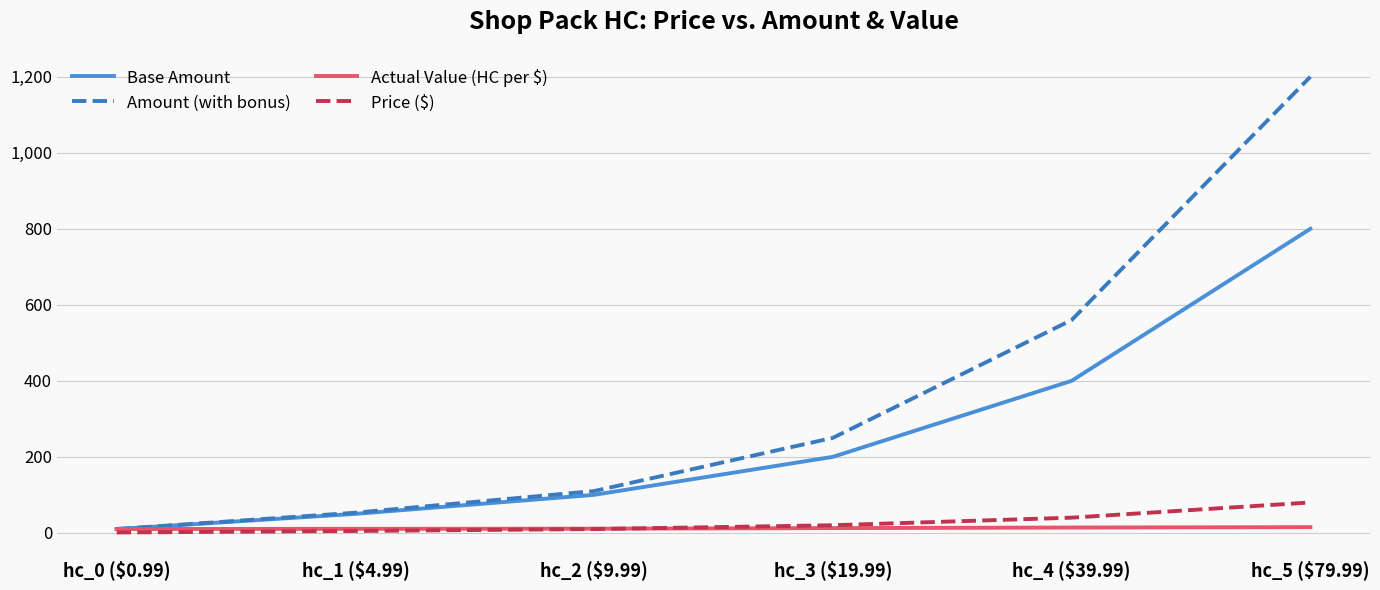

List the series in order of their peak value, lowest first.

Actual Value (HC per $), Price ($), Base Amount, Amount (with bonus)